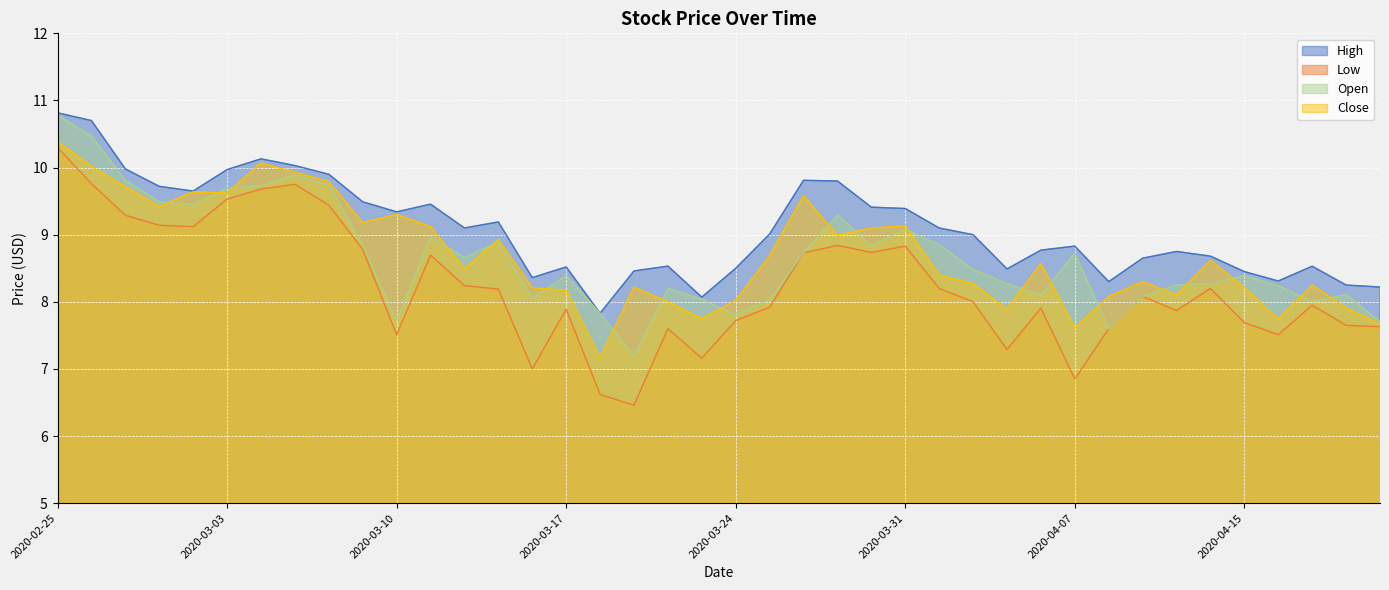

True or false: Low and Close intersect in this chart.

False